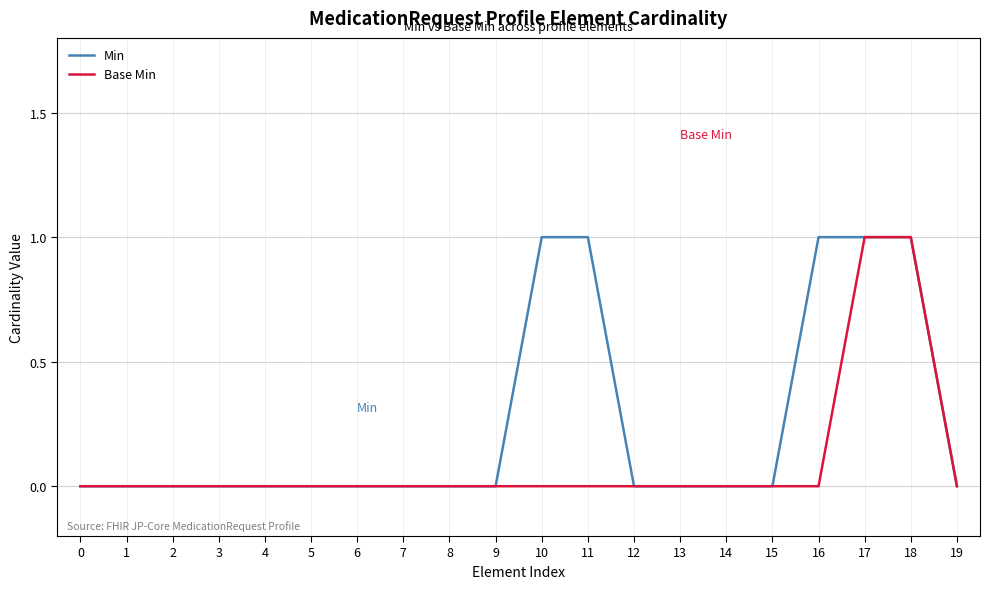

Is the value of Min at 19 greater than the value of Base Min at 18?

No